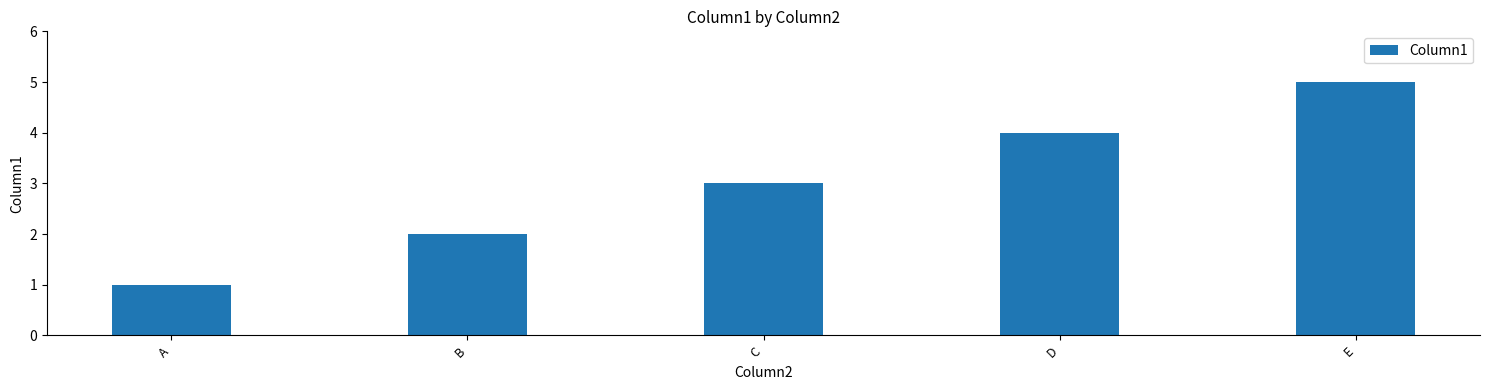

Reading left to right, list all the values displayed in this chart.

A=1	B=2	C=3	D=4	E=5